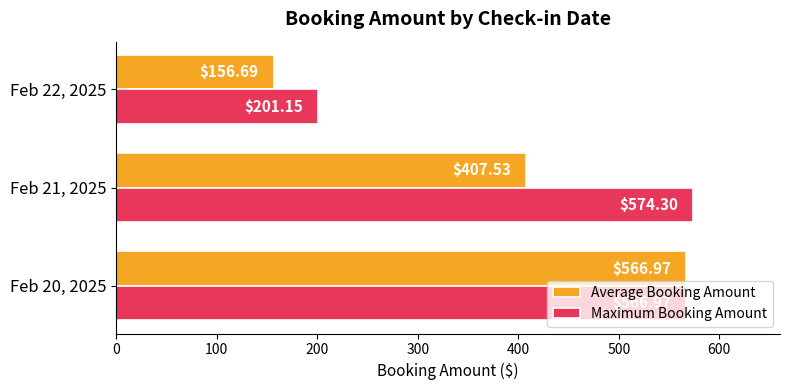

What is the smallest value displayed?

156.7